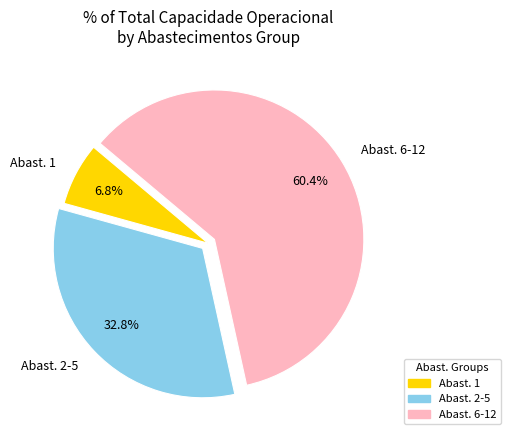

What is the total percentage of Abast. 2-5 and Abast. 6-12?

93.2%